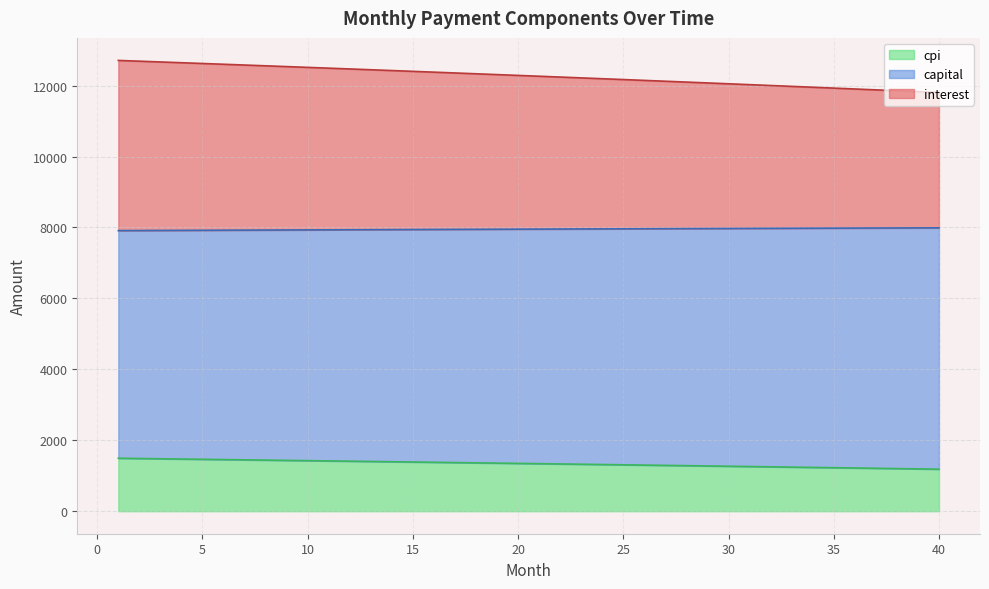

How many series are shown in this chart?

3